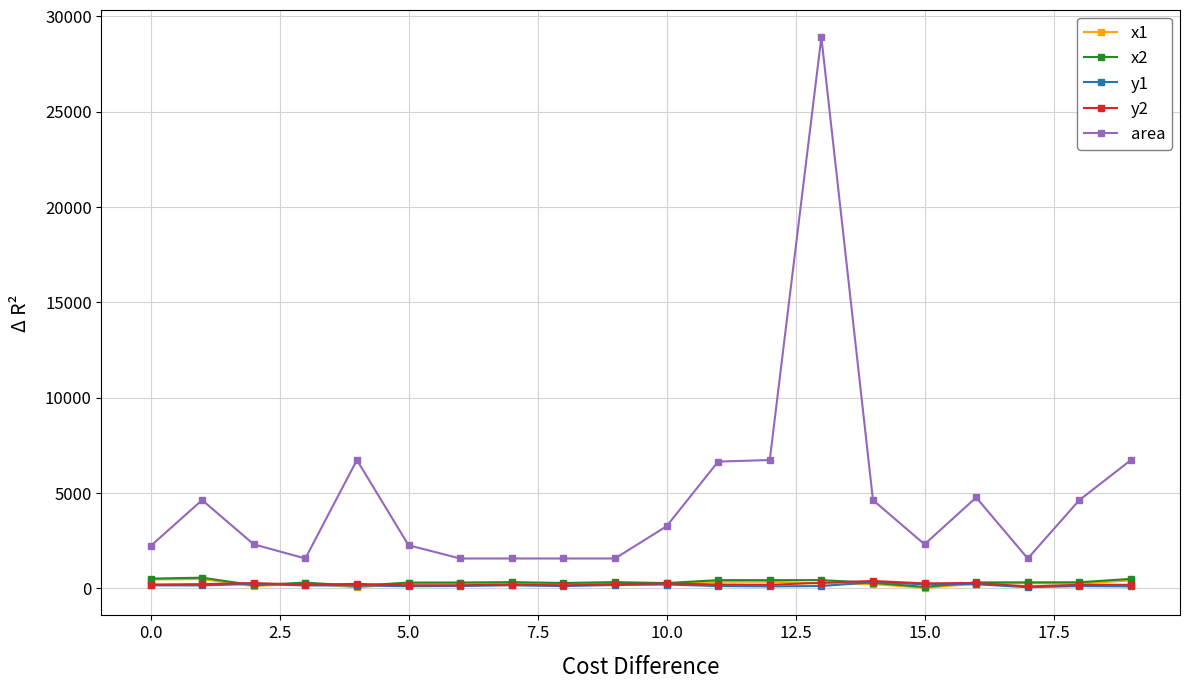

In y2, how many points are lower than both neighbors (excluding endpoints)?

6